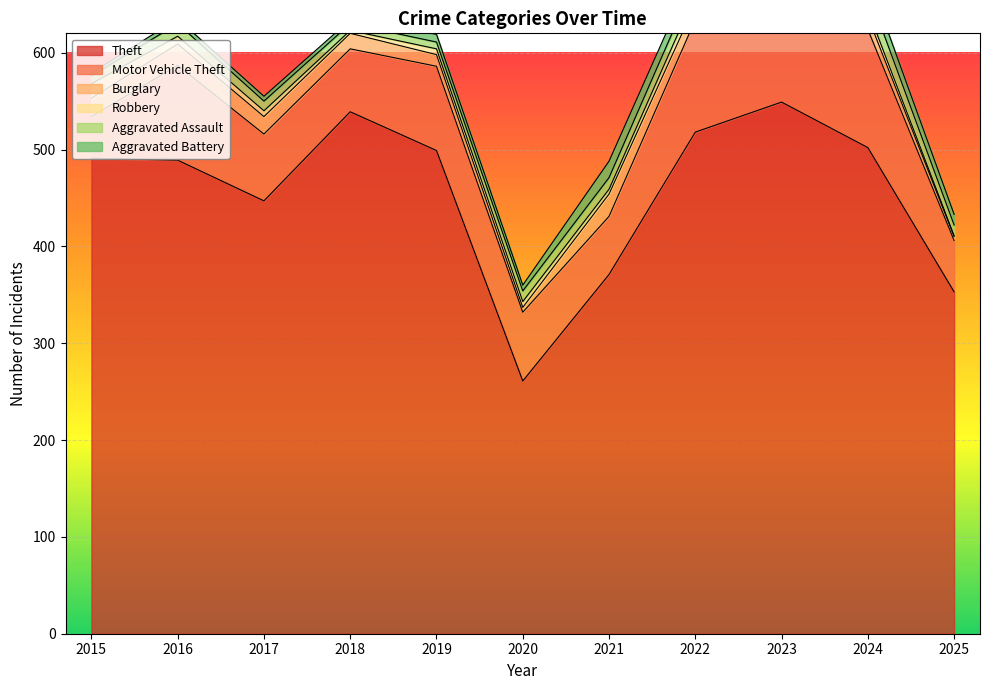

In Robbery, how many points are higher than both neighbors (excluding endpoints)?

1